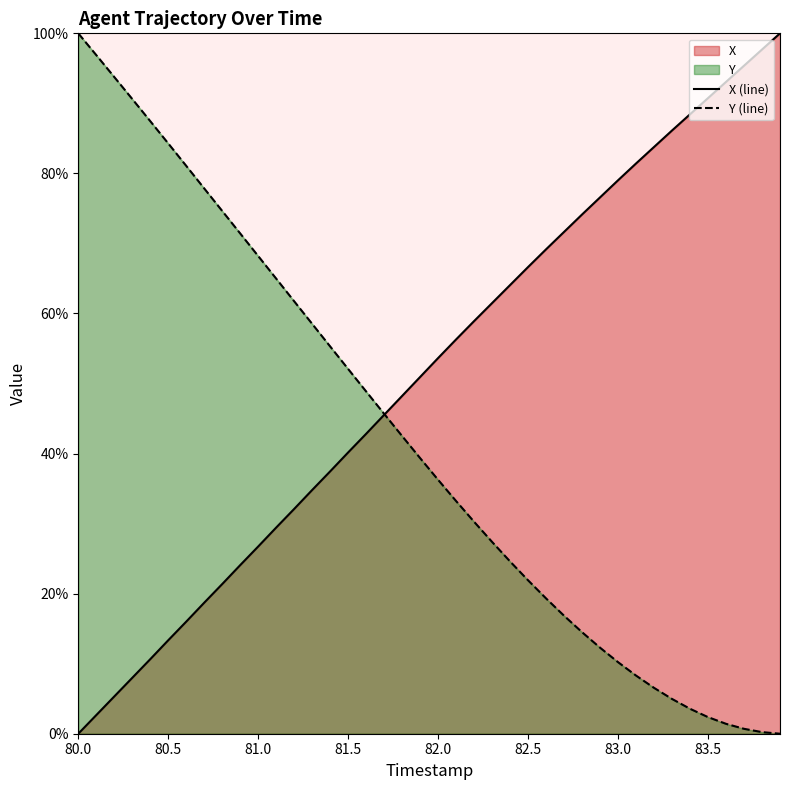

True or false: X has more than 1 interior local peaks.

False